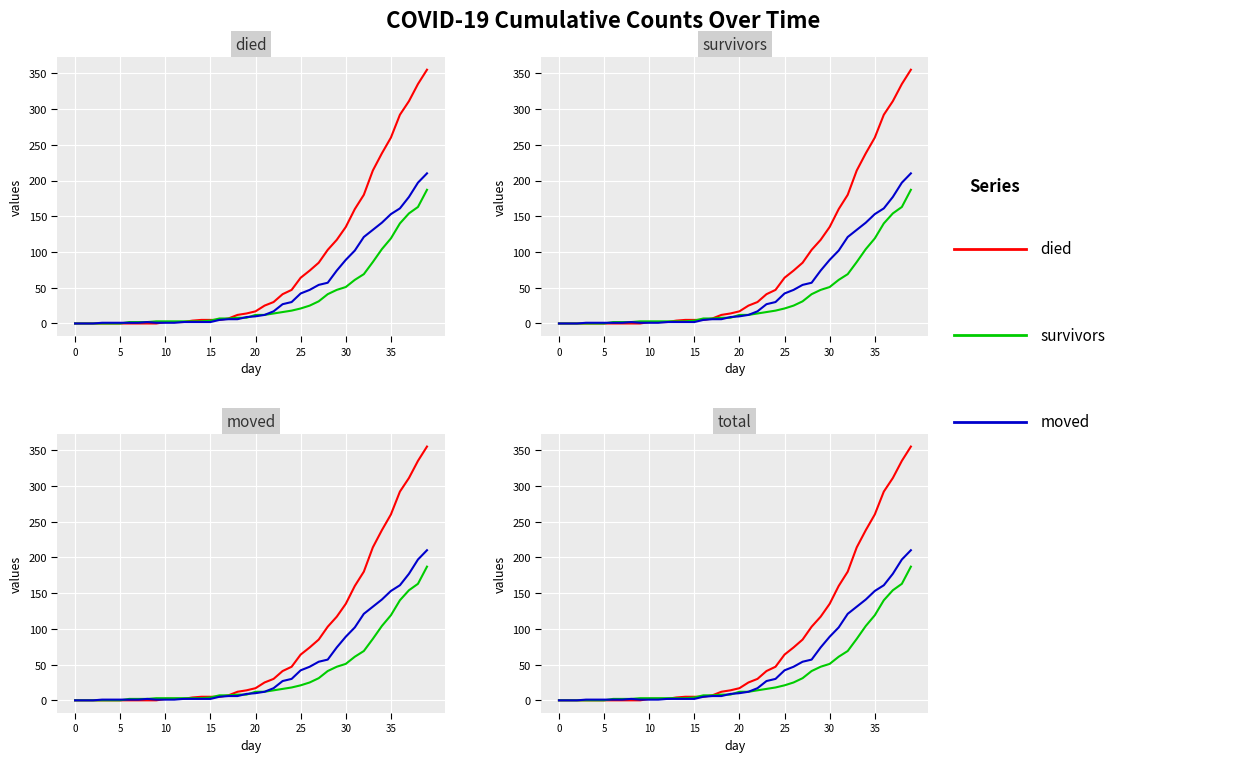

Is it true that died equals 180 at 32?

True